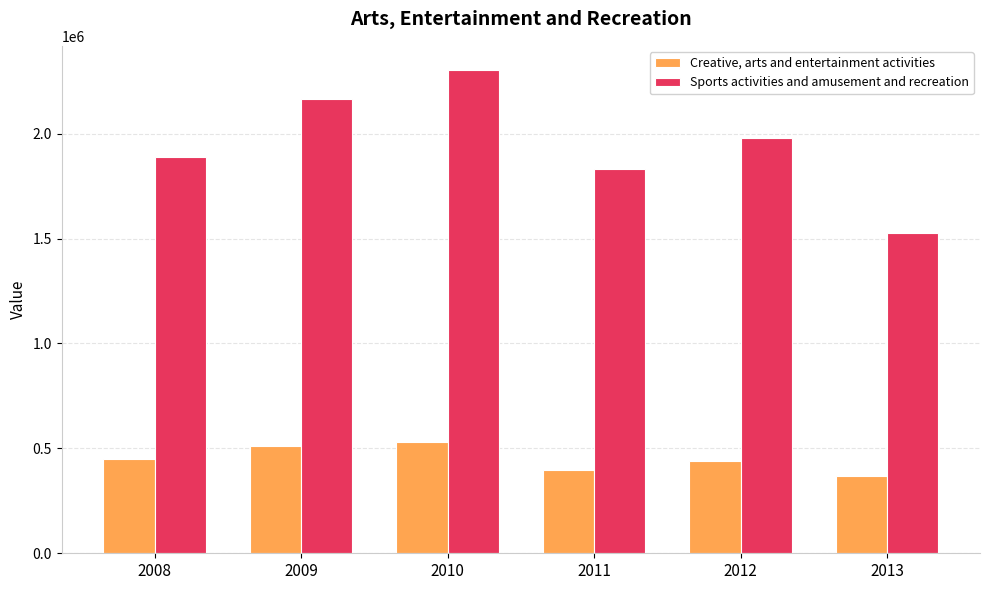

Between 2008 and 2009, which series saw the biggest shift?

Sports activities and amusement and recreation